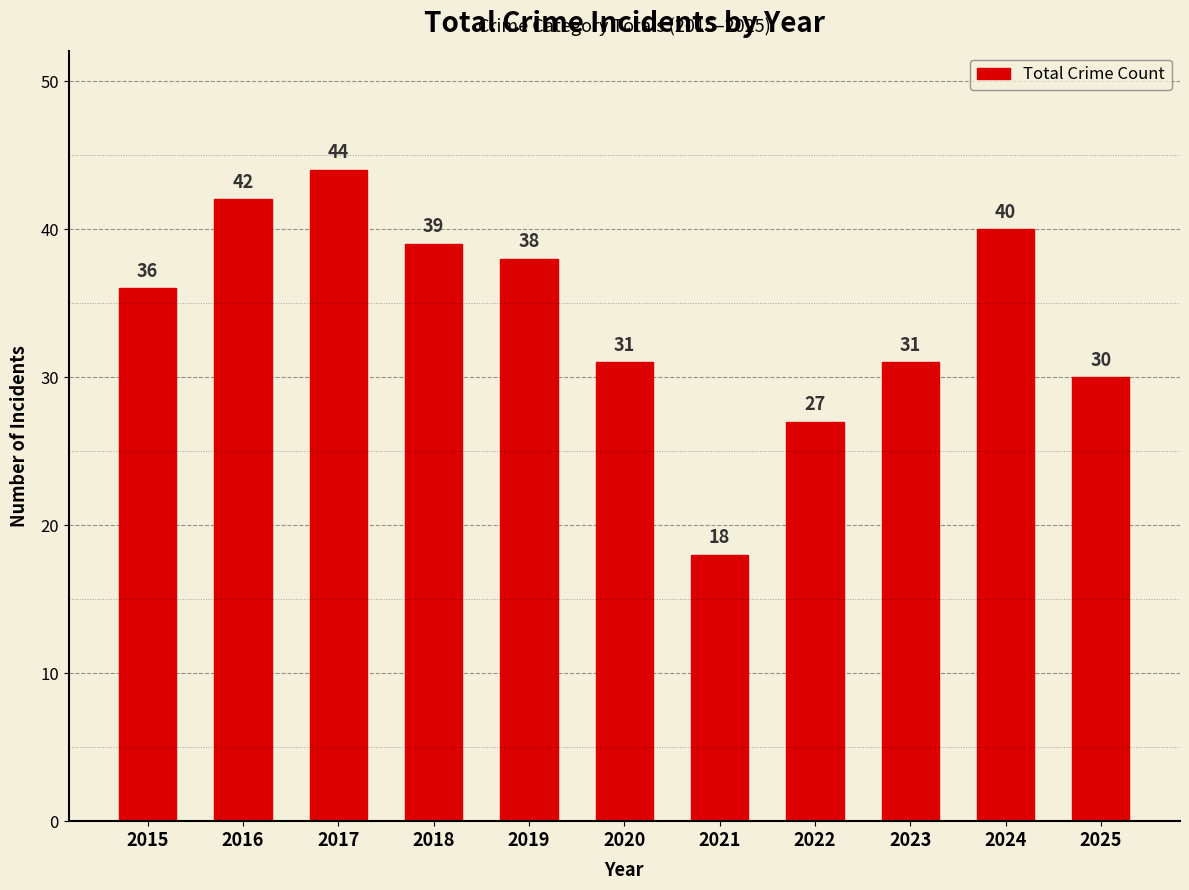

Approximately how many times larger is the value at 2019 compared to 2015?

1.1